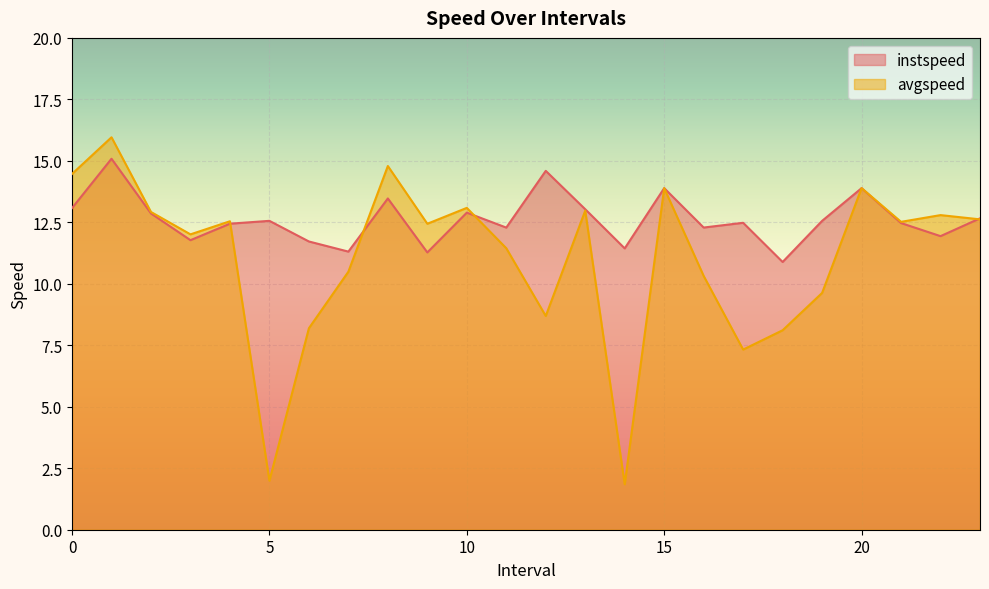

Where is instspeed nearest to the value 12?

22.0